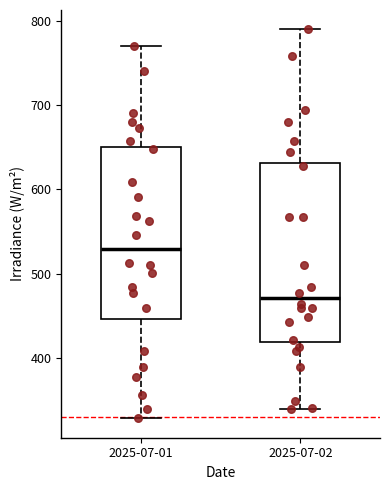

Reading left to right, read every box against the y-axis: the position of its median line, the range the box covers, and the ends of its whiskers. The values are not printed on the chart, so give them approximately, as read against the axis.

2025-07-01: median 530, box 450 to 650, whiskers 330 to 770
2025-07-02: median 470, box 420 to 630, whiskers 340 to 790